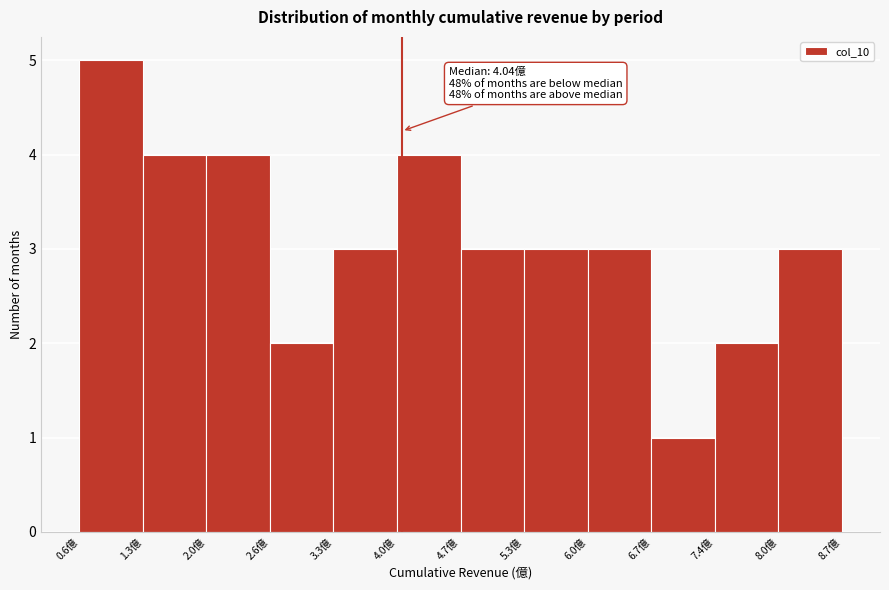

Which range on the x-axis has the tallest bar?

0.6 to 1.3